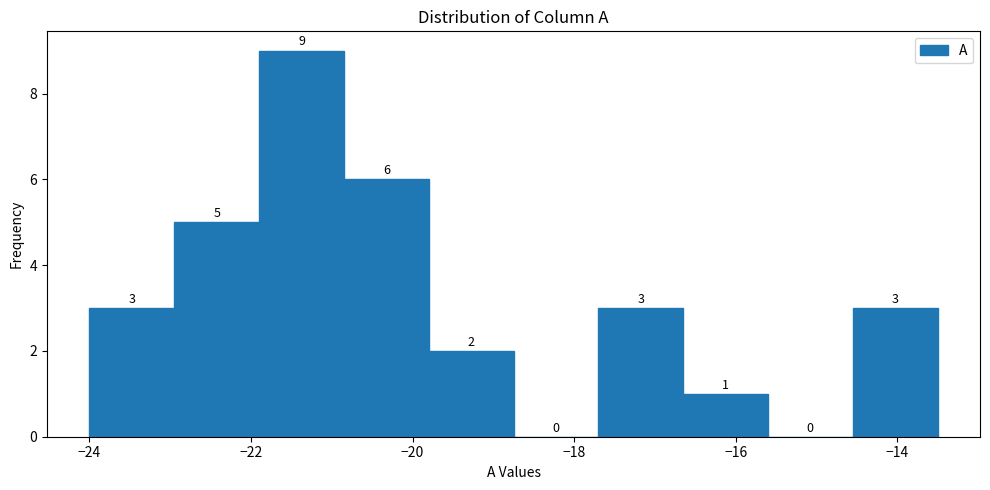

Reading left to right, list every bar in this chart as the range it spans on the x-axis followed by its height. The bar edges are not printed on the chart, so give them approximately, as read against the axis.

-24.00 to -22.95: 3
-22.95 to -21.90: 5
-21.90 to -20.85: 9
-20.85 to -19.80: 6
-19.80 to -18.75: 2
-18.75 to -17.70: 0
-17.70 to -16.65: 3
-16.65 to -15.60: 1
-15.60 to -14.55: 0
-14.55 to -13.50: 3